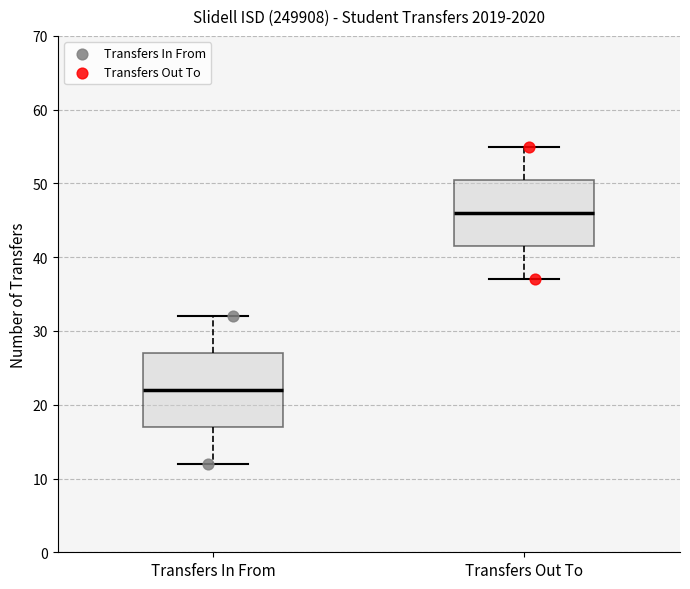

Comparing the boxes themselves (not the whiskers), which one is the tallest?

Transfers In From